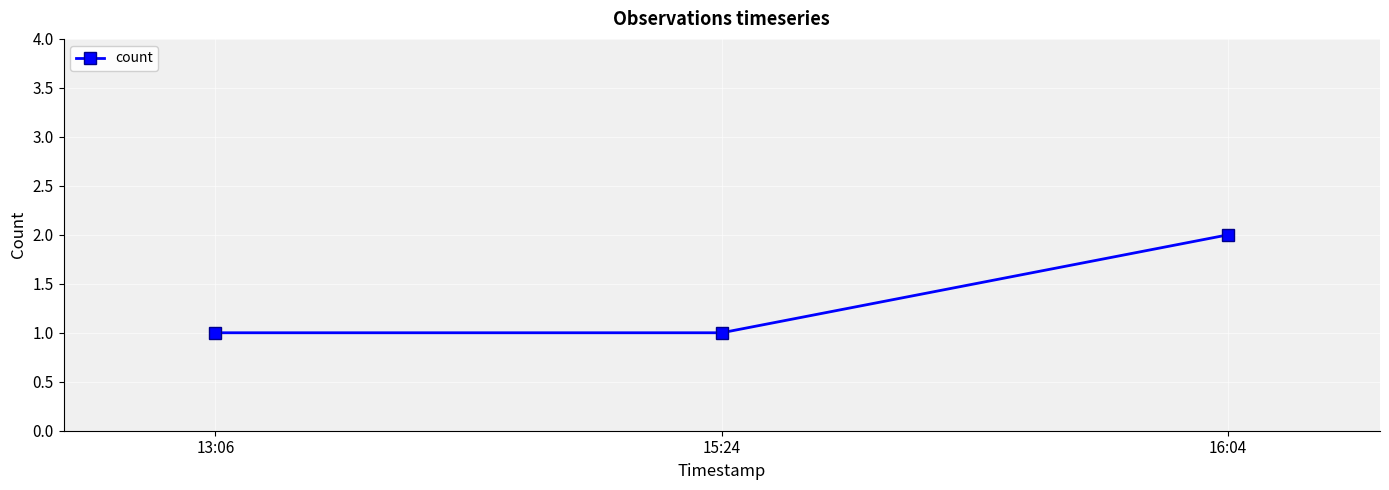

True or false: the data shows 1 at 15:24.

True